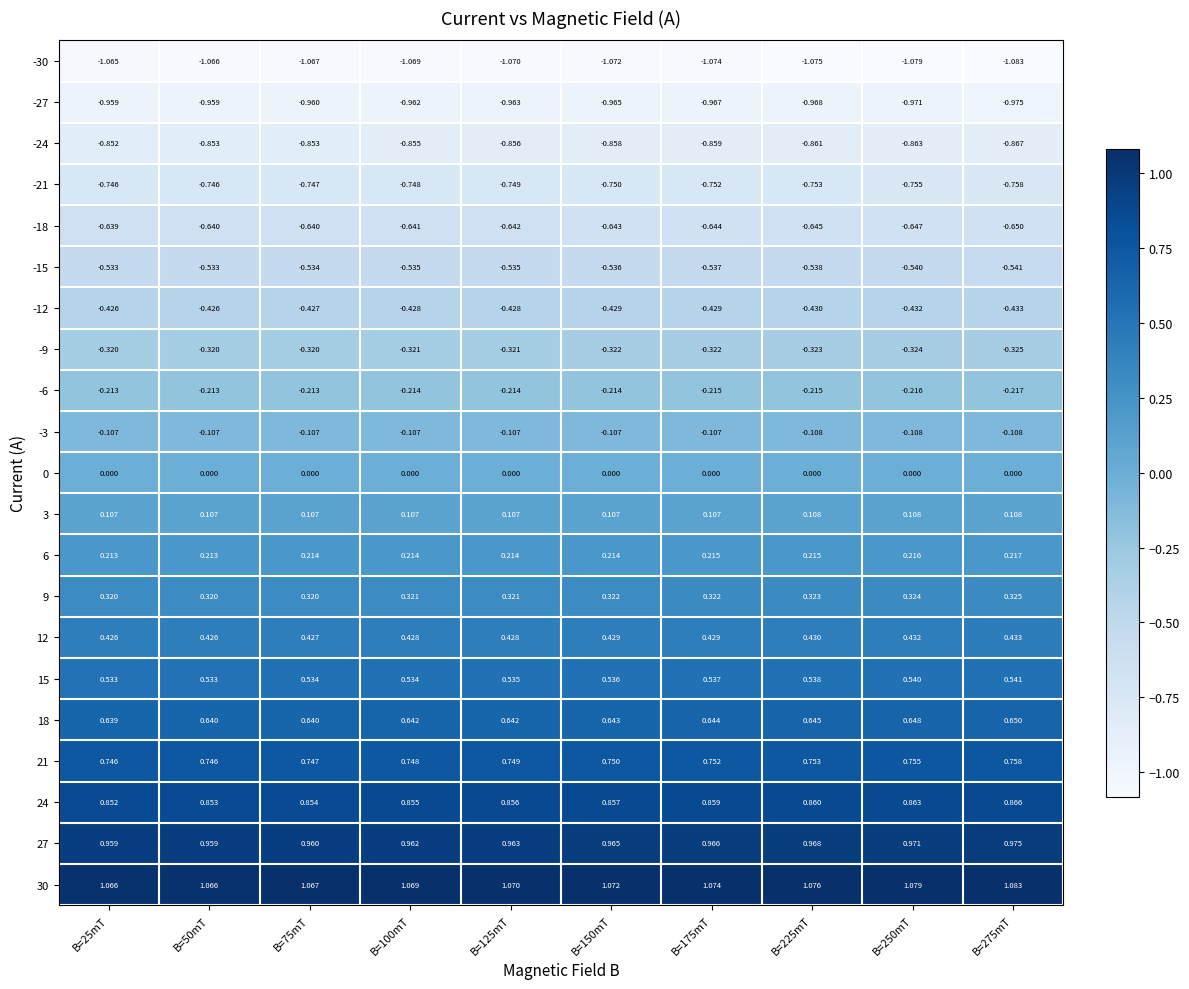

Is the value of 6 at B=25mT greater than the value of 21 at B=175mT?

No